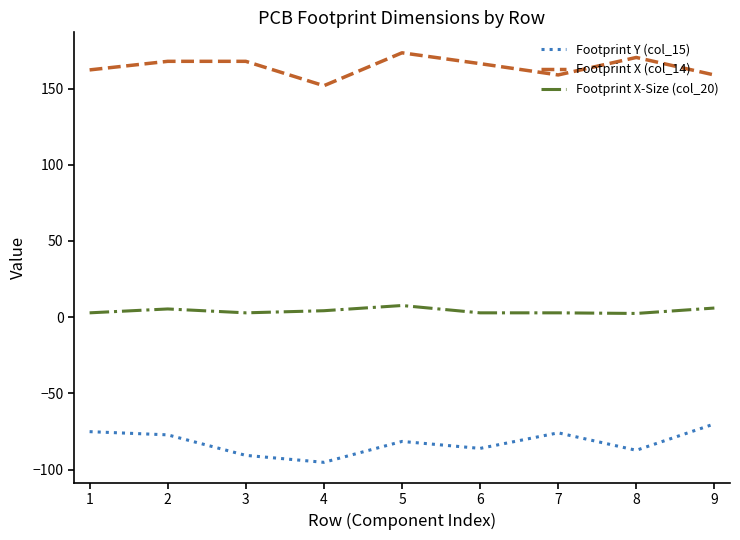

The Footprint X (col_14) series shows 64.6 at 6. True or false?

False